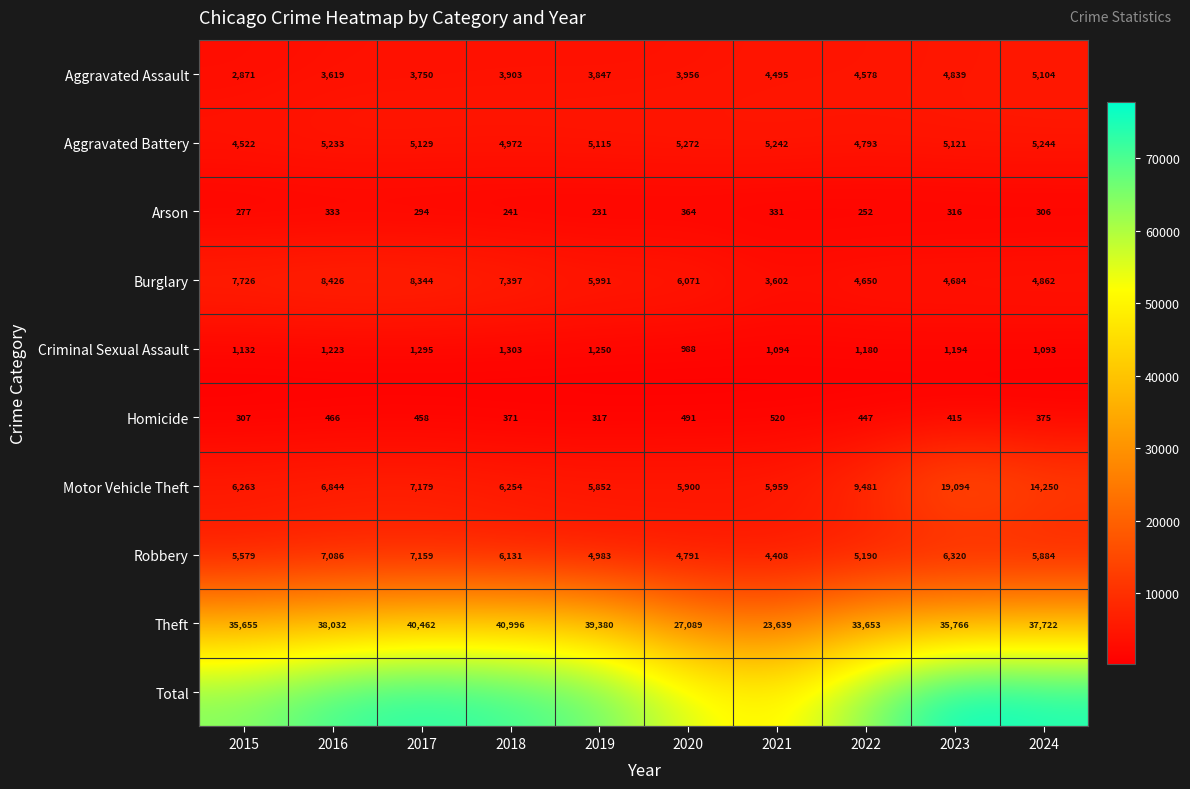

How many data points in Criminal Sexual Assault are less than 1194?

5